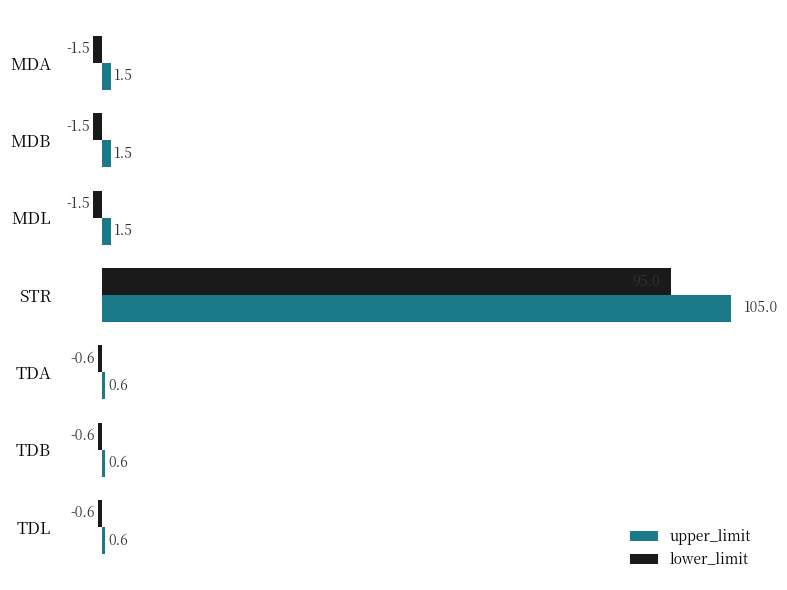

What is the average value of the upper_limit series?

15.9